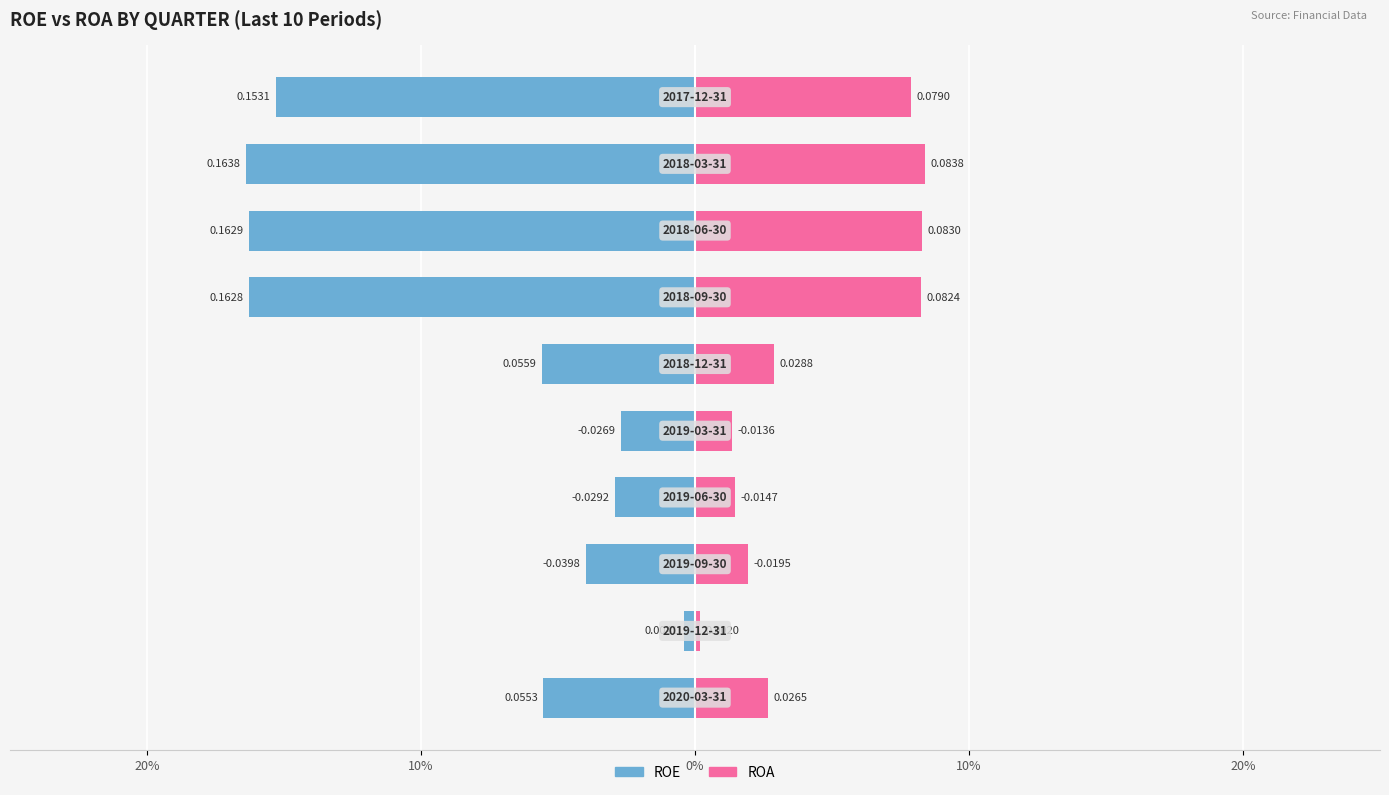

Are the bars grouped side by side (vs. stacked)?

Yes